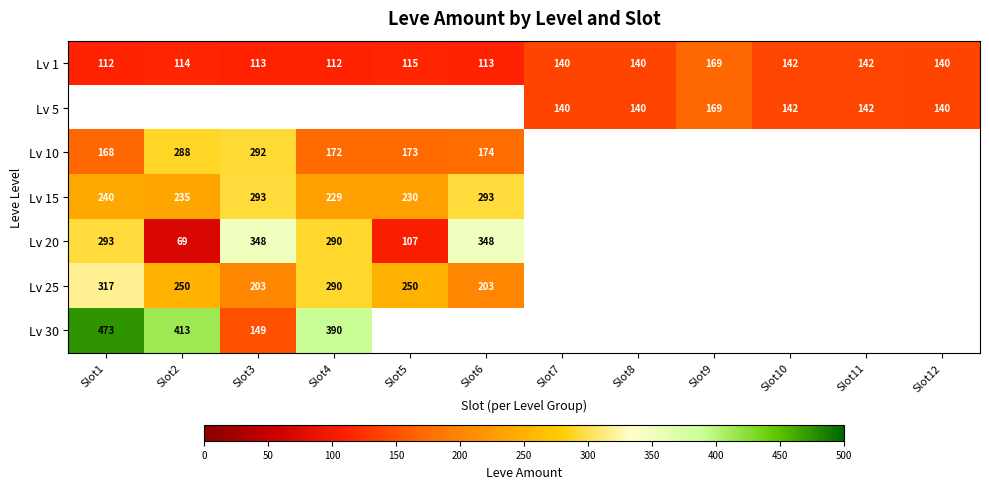

Is it true that Lv 30 equals 149 at Slot3?

True